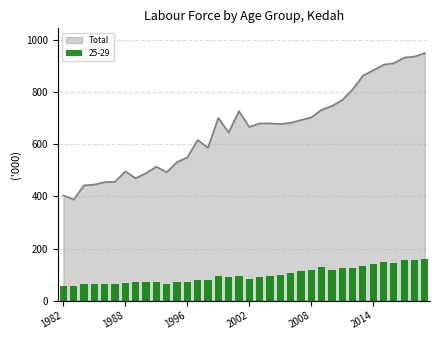

What is the sum of the Total values at 2000 and 2016?

1556.1